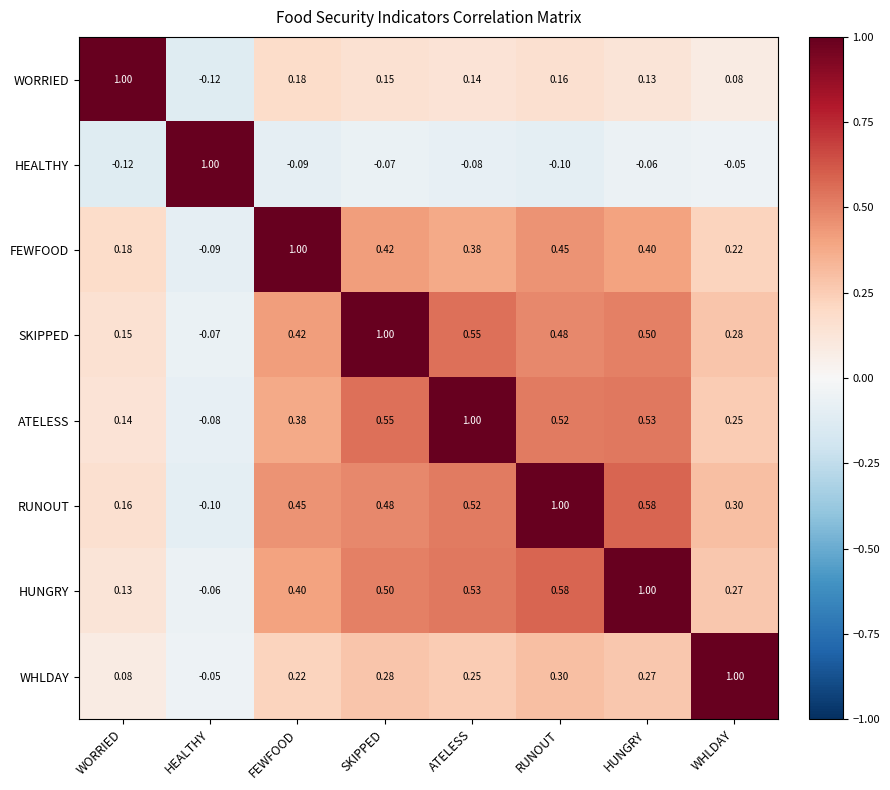

At which label is SKIPPED closest to 0?

HEALTHY